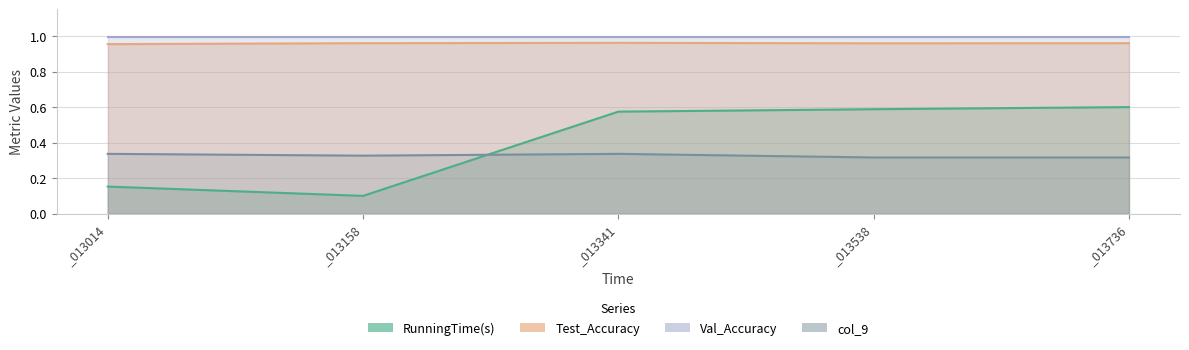

Read the Test_Accuracy value at _013014.

1.0